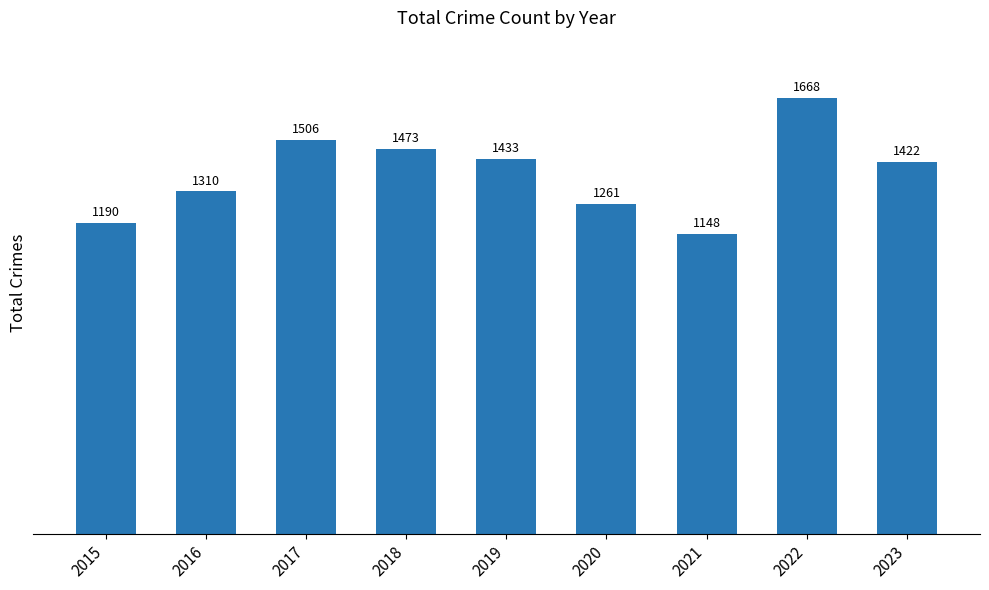

At which label is the value closest to 1408?

2023